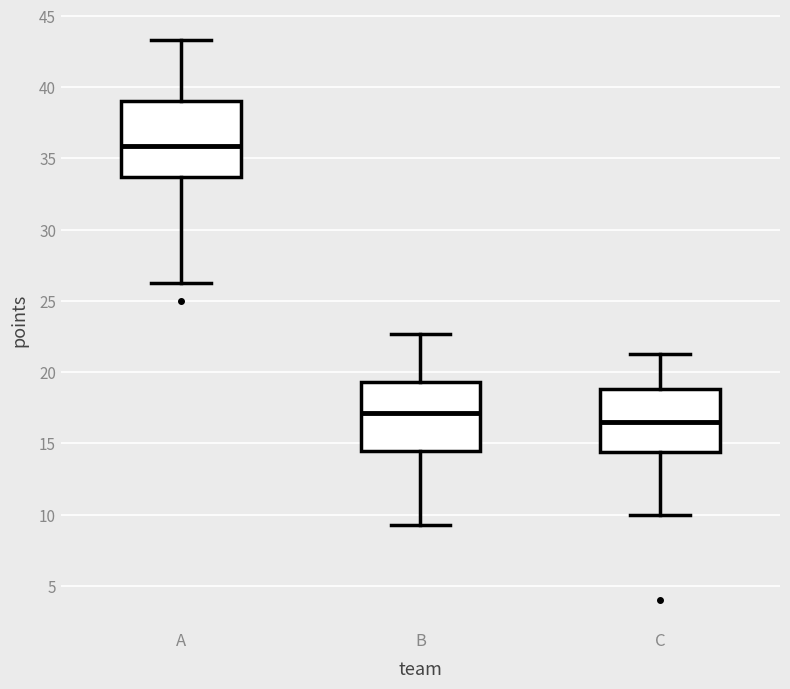

Where is the upper edge of the box for A on the y-axis? The values are not printed on the chart, so give them approximately, as read against the axis.

39.0